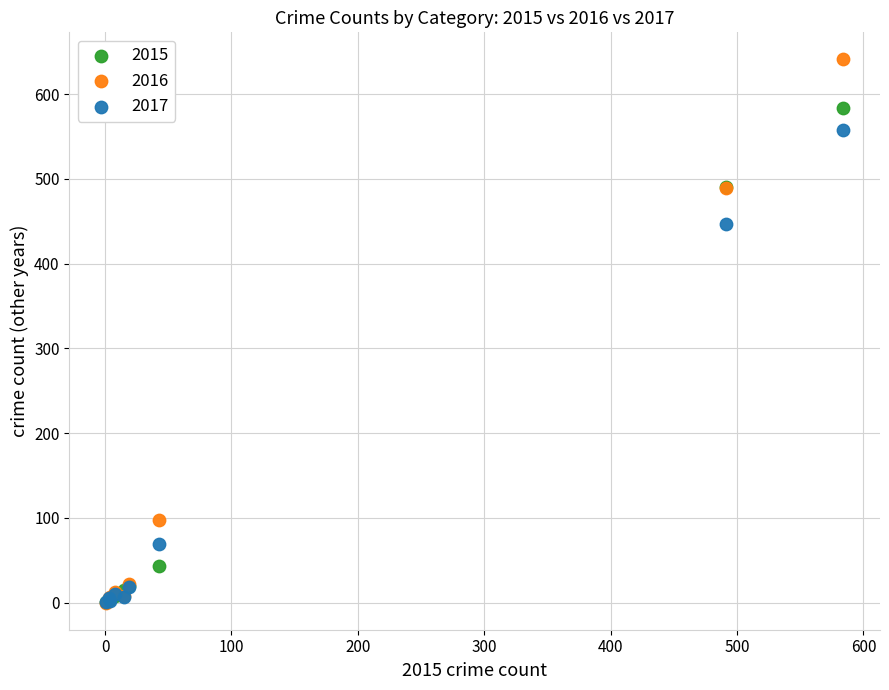

In the 2015 series, what Y value is closest to 292?

491